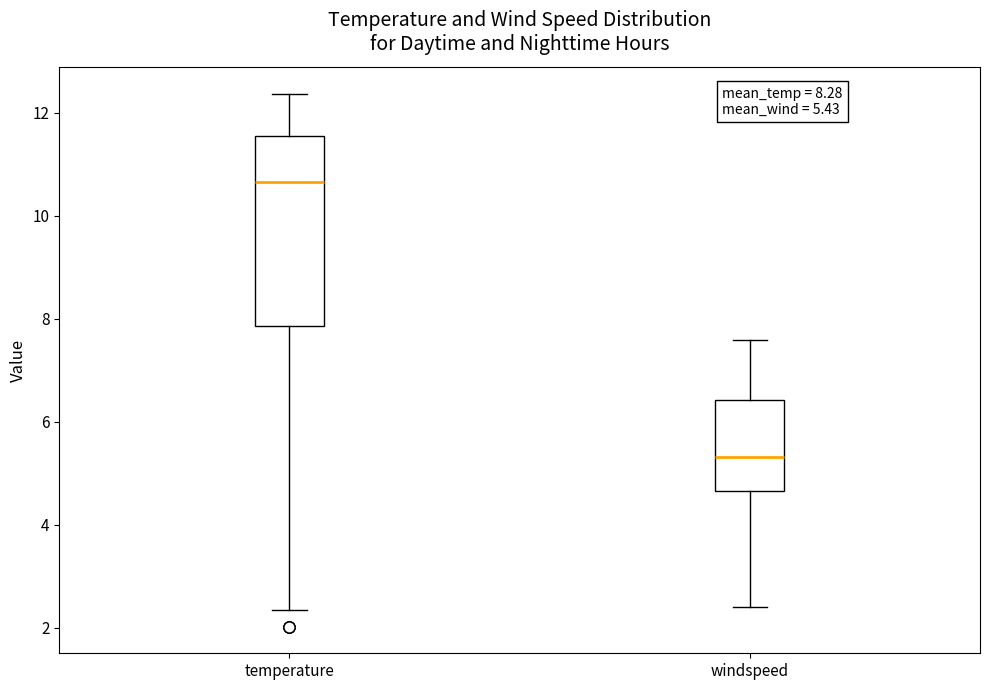

Which box has the highest median line?

temperature